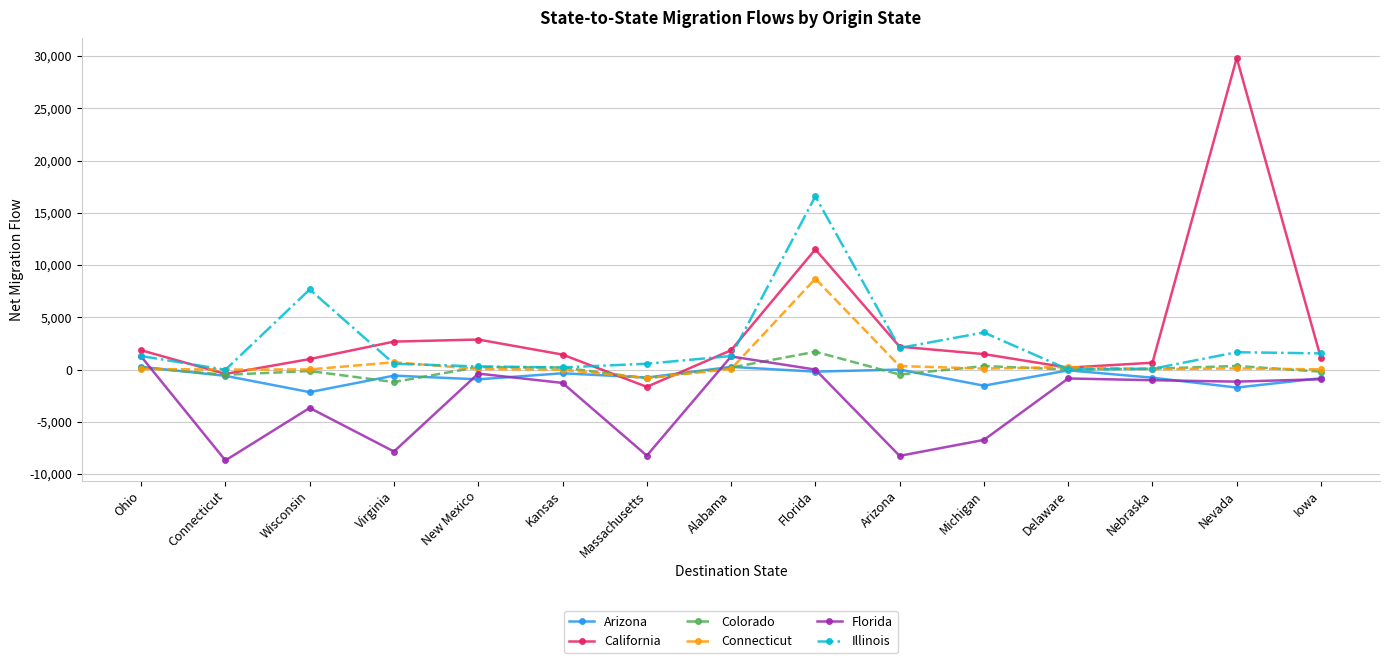

How many data points does each series have?

15